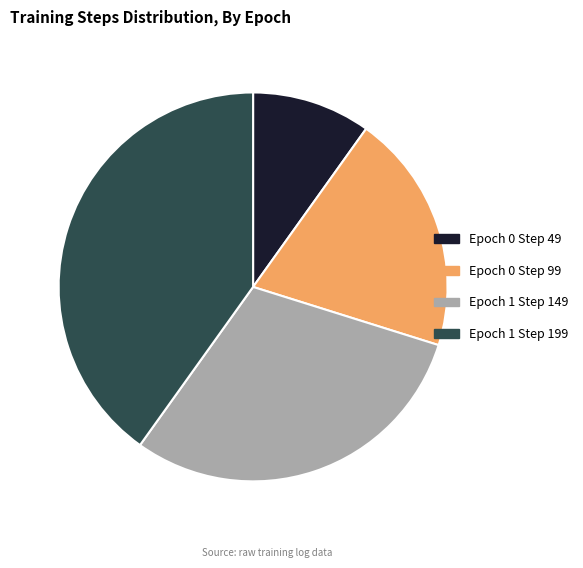

Which slice is the smallest?

Epoch 0 Step 49